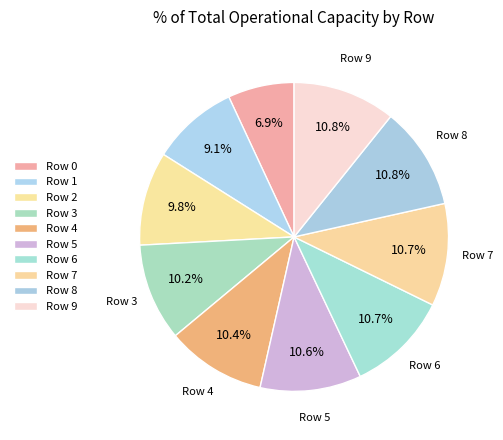

Count the number of slices in the pie.

10